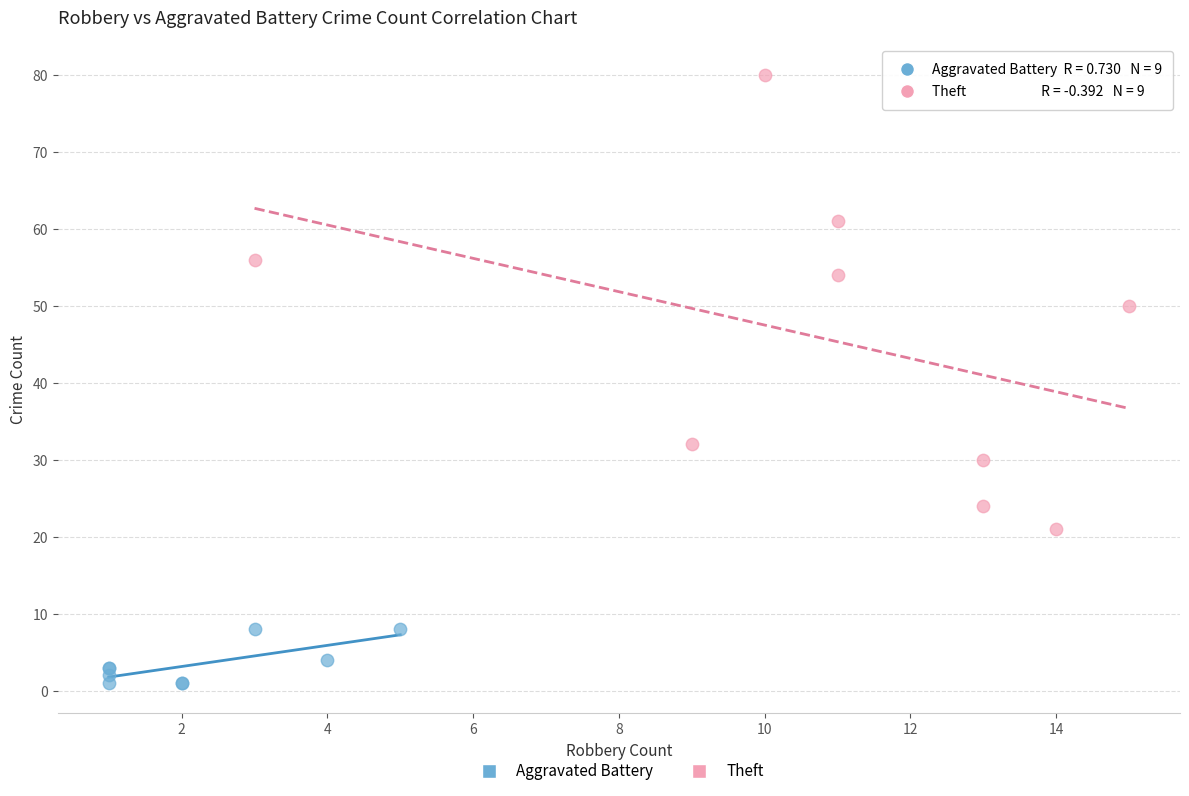

Which series contains the highest Y value?

Theft